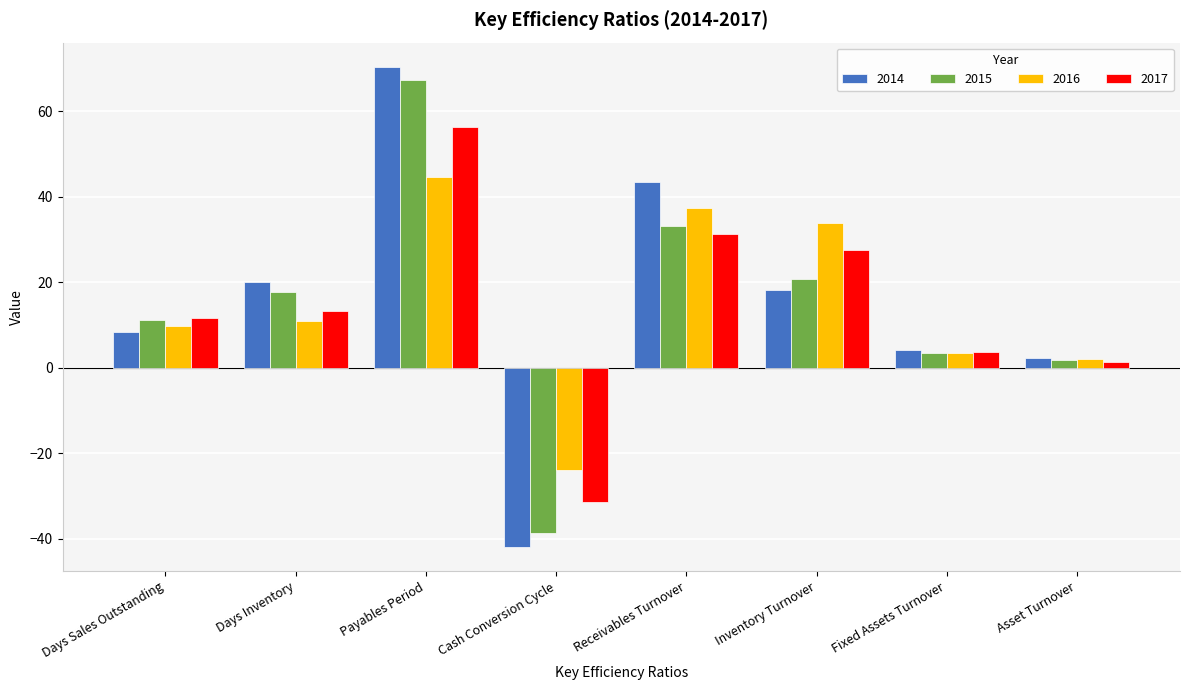

The 2016 series shows 22.2 at Inventory Turnover. True or false?

False